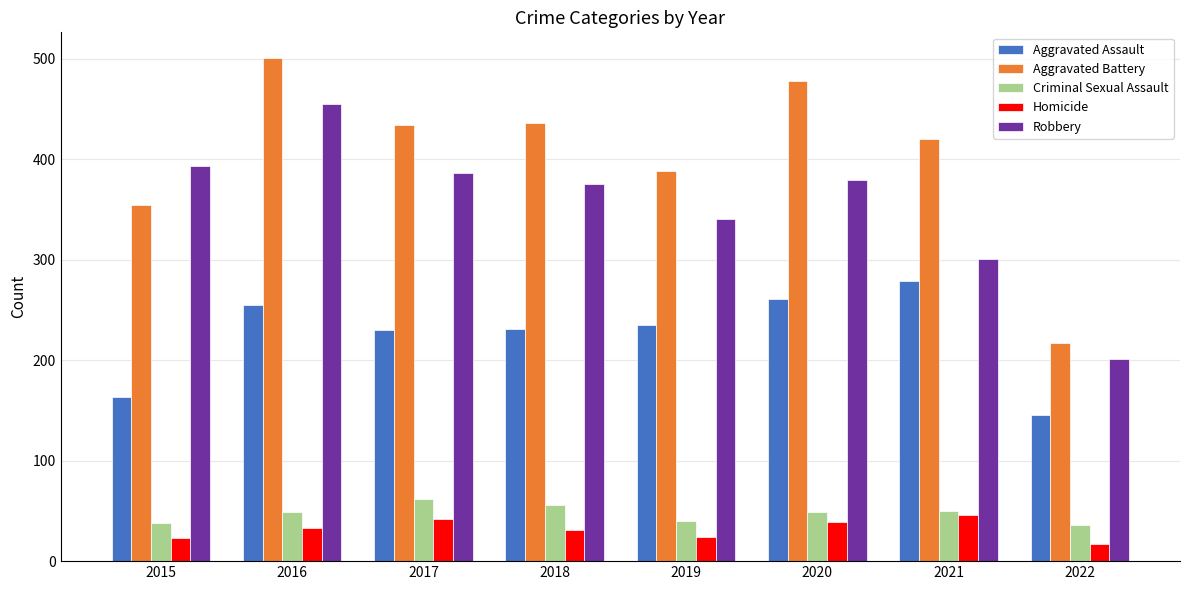

Which series has the largest total across all categories?

Aggravated Battery